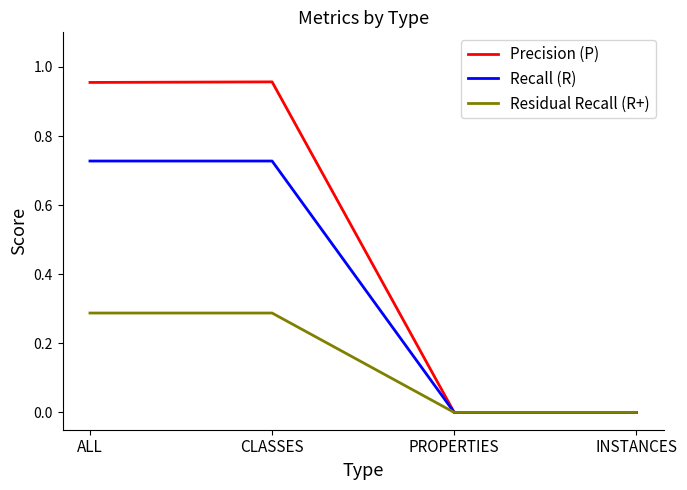

Which series has the widest spread of values?

Precision (P)